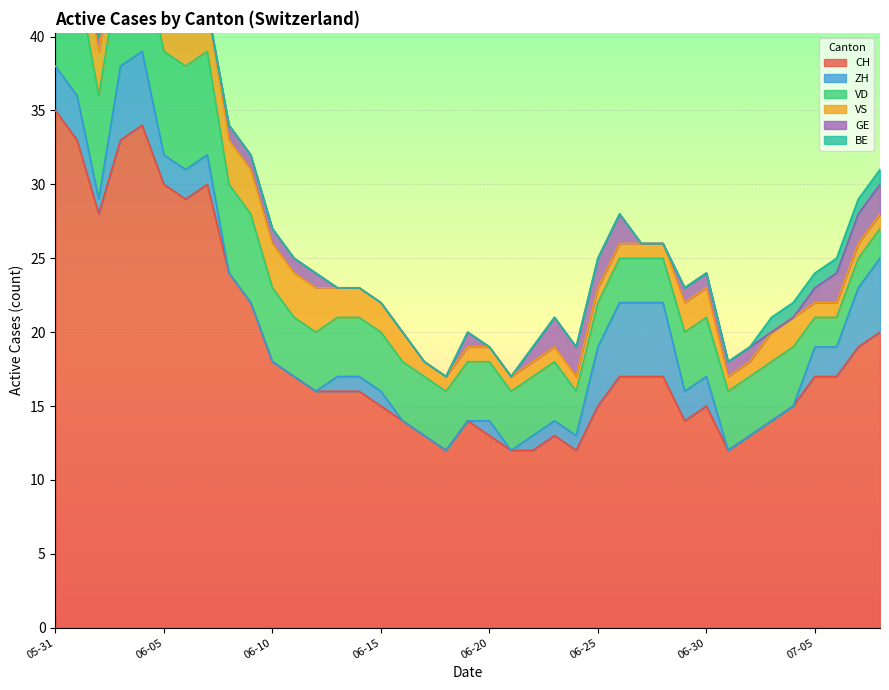

Reading left to right, transcribe all the data shown in this chart.

CH: 2020-05-31=35	2020-06-01=33	2020-06-02=28	2020-06-03=33	2020-06-04=34	2020-06-05=30	2020-06-06=29	2020-06-07=30	2020-06-08=24	2020-06-09=22	2020-06-10=18	2020-06-11=17	2020-06-12=16	2020-06-13=16	2020-06-14=16	2020-06-15=15	2020-06-16=14	2020-06-17=13	2020-06-18=12	2020-06-19=14	2020-06-20=13	2020-06-21=12	2020-06-22=12	2020-06-23=13	2020-06-24=12	2020-06-25=15	2020-06-26=17	2020-06-27=17	2020-06-28=17	2020-06-29=14	2020-06-30=15	2020-07-01=12	2020-07-02=13	2020-07-03=14	2020-07-04=15	2020-07-05=17	2020-07-06=17	2020-07-07=19	2020-07-08=20
ZH: 2020-05-31=3	2020-06-01=3	2020-06-02=1	2020-06-03=5	2020-06-04=5	2020-06-05=2	2020-06-06=2	2020-06-07=2	2020-06-08=0	2020-06-09=0	2020-06-10=0	2020-06-11=0	2020-06-12=0	2020-06-13=1	2020-06-14=1	2020-06-15=1	2020-06-16=0	2020-06-17=0	2020-06-18=0	2020-06-19=0	2020-06-20=1	2020-06-21=0	2020-06-22=1	2020-06-23=1	2020-06-24=1	2020-06-25=4	2020-06-26=5	2020-06-27=5	2020-06-28=5	2020-06-29=2	2020-06-30=2	2020-07-01=0	2020-07-02=0	2020-07-03=0	2020-07-04=0	2020-07-05=2	2020-07-06=2	2020-07-07=4	2020-07-08=5
VD: 2020-05-31=8	2020-06-01=8	2020-06-02=7	2020-06-03=7	2020-06-04=7	2020-06-05=7	2020-06-06=7	2020-06-07=7	2020-06-08=6	2020-06-09=6	2020-06-10=5	2020-06-11=4	2020-06-12=4	2020-06-13=4	2020-06-14=4	2020-06-15=4	2020-06-16=4	2020-06-17=4	2020-06-18=4	2020-06-19=4	2020-06-20=4	2020-06-21=4	2020-06-22=4	2020-06-23=4	2020-06-24=3	2020-06-25=3	2020-06-26=3	2020-06-27=3	2020-06-28=3	2020-06-29=4	2020-06-30=4	2020-07-01=4	2020-07-02=4	2020-07-03=4	2020-07-04=4	2020-07-05=2	2020-07-06=2	2020-07-07=2	2020-07-08=2
VS: 2020-05-31=5	2020-06-01=3	2020-06-02=3	2020-06-03=3	2020-06-04=3	2020-06-05=3	2020-06-06=3	2020-06-07=3	2020-06-08=3	2020-06-09=3	2020-06-10=3	2020-06-11=3	2020-06-12=3	2020-06-13=2	2020-06-14=2	2020-06-15=2	2020-06-16=2	2020-06-17=1	2020-06-18=1	2020-06-19=1	2020-06-20=1	2020-06-21=1	2020-06-22=1	2020-06-23=1	2020-06-24=1	2020-06-25=1	2020-06-26=1	2020-06-27=1	2020-06-28=1	2020-06-29=2	2020-06-30=2	2020-07-01=1	2020-07-02=1	2020-07-03=2	2020-07-04=2	2020-07-05=1	2020-07-06=1	2020-07-07=1	2020-07-08=1
GE: 2020-05-31=0	2020-06-01=0	2020-06-02=1	2020-06-03=1	2020-06-04=1	2020-06-05=1	2020-06-06=0	2020-06-07=0	2020-06-08=1	2020-06-09=1	2020-06-10=1	2020-06-11=1	2020-06-12=1	2020-06-13=0	2020-06-14=0	2020-06-15=0	2020-06-16=0	2020-06-17=0	2020-06-18=0	2020-06-19=1	2020-06-20=0	2020-06-21=0	2020-06-22=1	2020-06-23=2	2020-06-24=2	2020-06-25=2	2020-06-26=2	2020-06-27=0	2020-06-28=0	2020-06-29=1	2020-06-30=1	2020-07-01=1	2020-07-02=1	2020-07-03=0	2020-07-04=0	2020-07-05=1	2020-07-06=2	2020-07-07=2	2020-07-08=2
BE: 2020-05-31=1	2020-06-01=1	2020-06-02=0	2020-06-03=0	2020-06-04=0	2020-06-05=0	2020-06-06=0	2020-06-07=0	2020-06-08=0	2020-06-09=0	2020-06-10=0	2020-06-11=0	2020-06-12=0	2020-06-13=0	2020-06-14=0	2020-06-15=0	2020-06-16=0	2020-06-17=0	2020-06-18=0	2020-06-19=0	2020-06-20=0	2020-06-21=0	2020-06-22=0	2020-06-23=0	2020-06-24=0	2020-06-25=0	2020-06-26=0	2020-06-27=0	2020-06-28=0	2020-06-29=0	2020-06-30=0	2020-07-01=0	2020-07-02=0	2020-07-03=1	2020-07-04=1	2020-07-05=1	2020-07-06=1	2020-07-07=1	2020-07-08=1